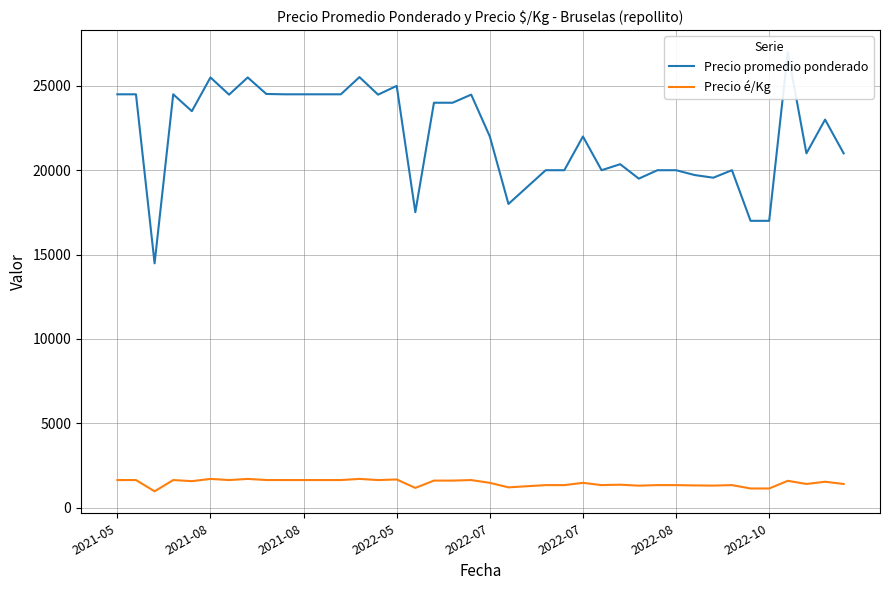

The Precio é/Kg series shows 900 at 2022-07. True or false?

False